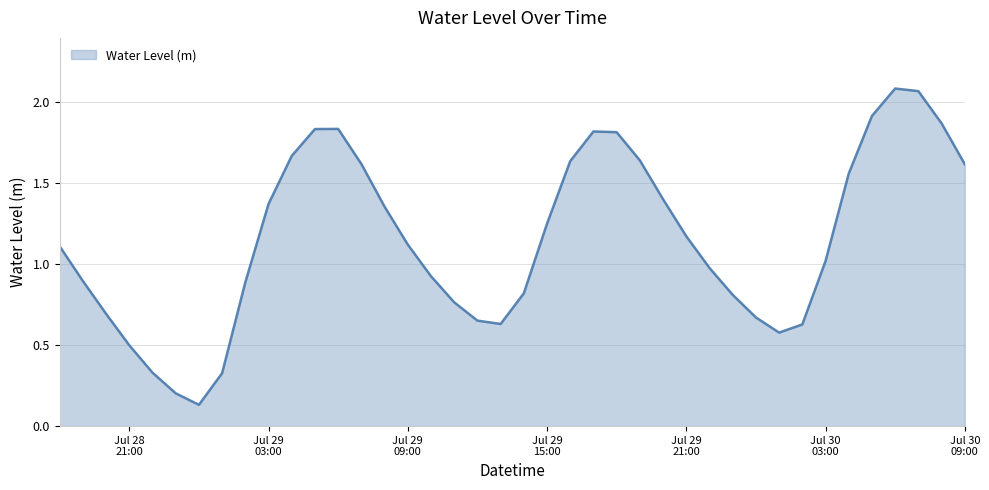

What is the change in value from 2024-07-29 08:00:00 to 2024-07-30 02:00:00?

-0.7